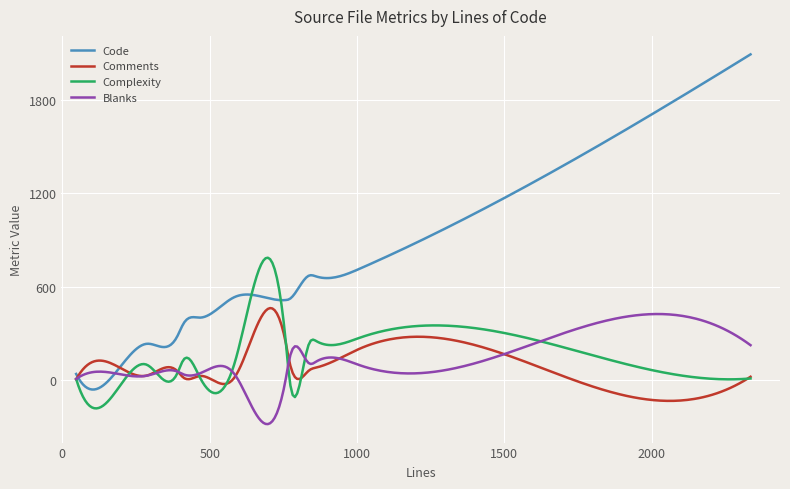

What is the difference between the second highest and minimum values in the Complexity series?

965.0